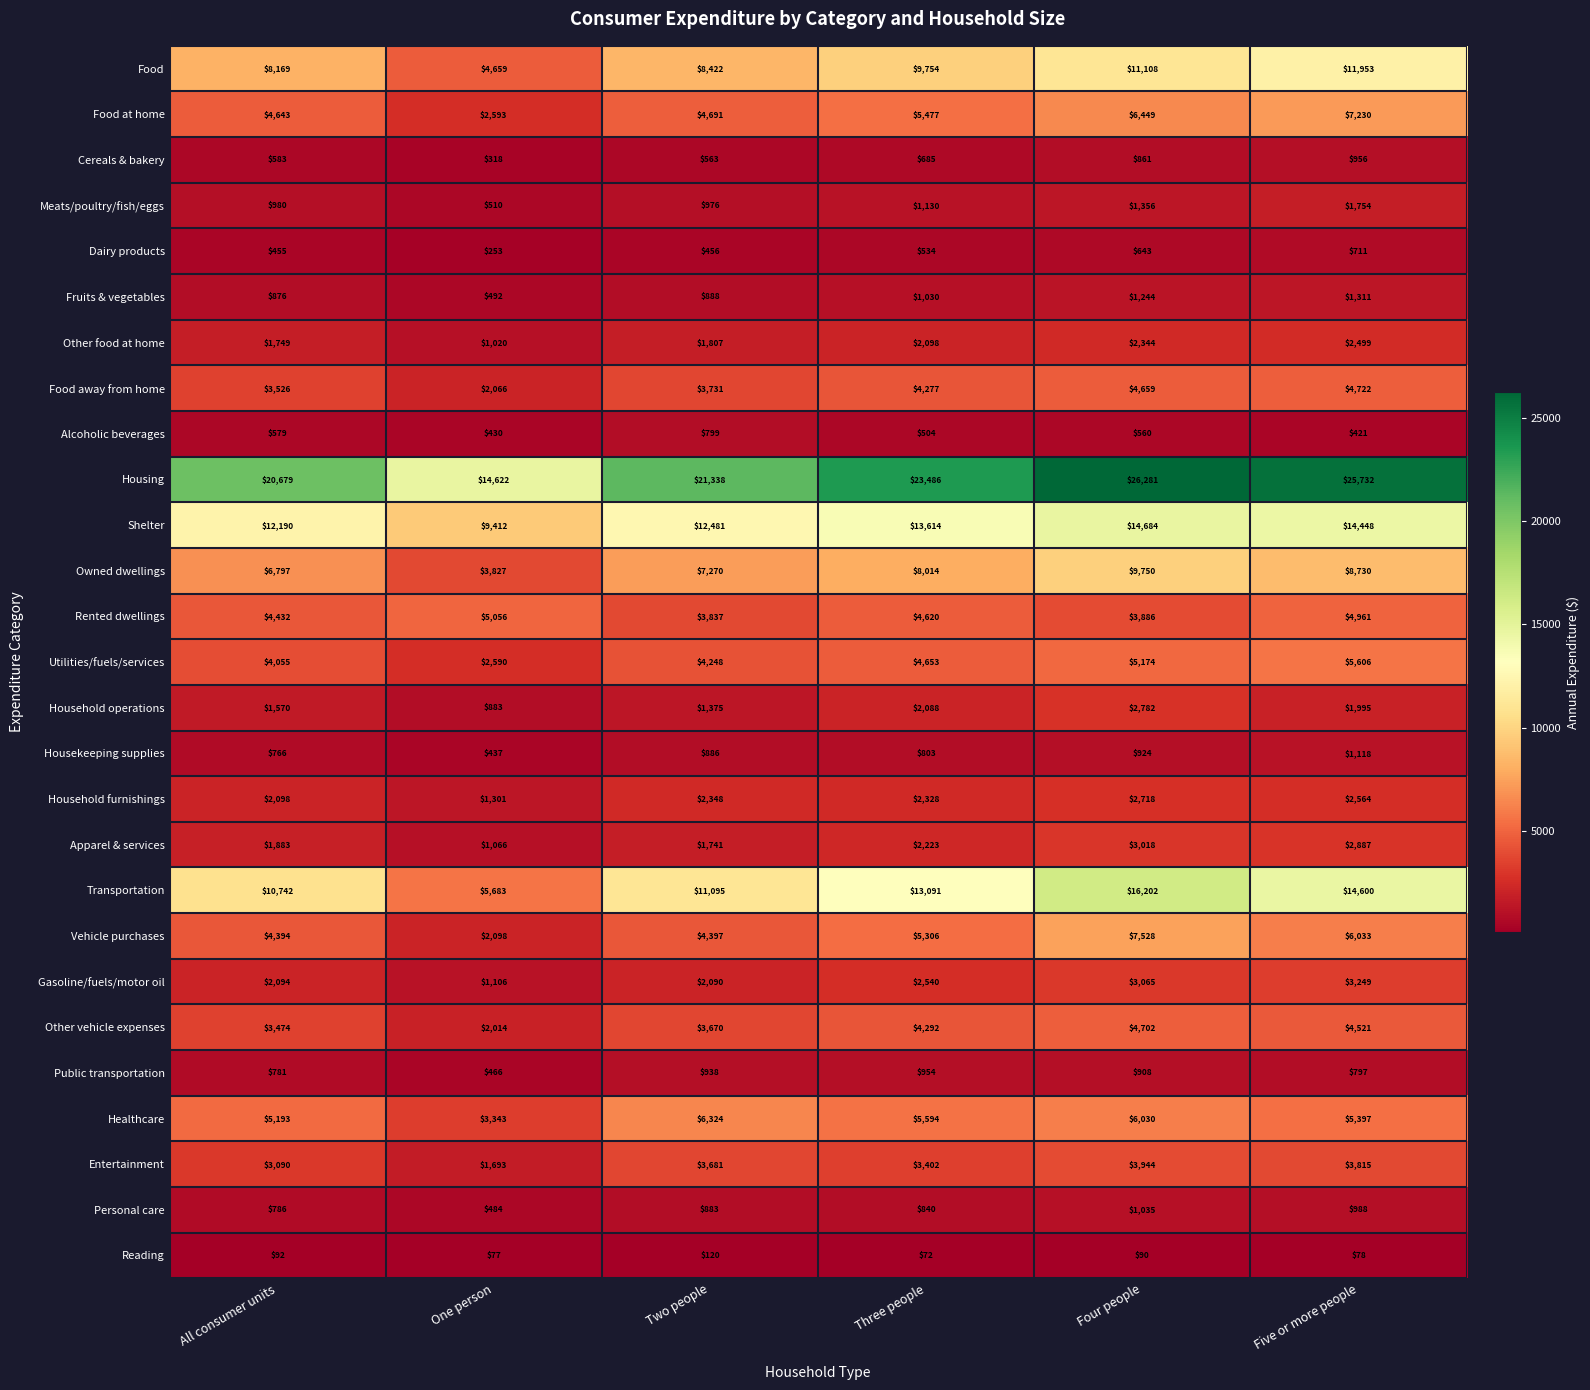

Where is Transportation nearest to the value 10942?

Two people